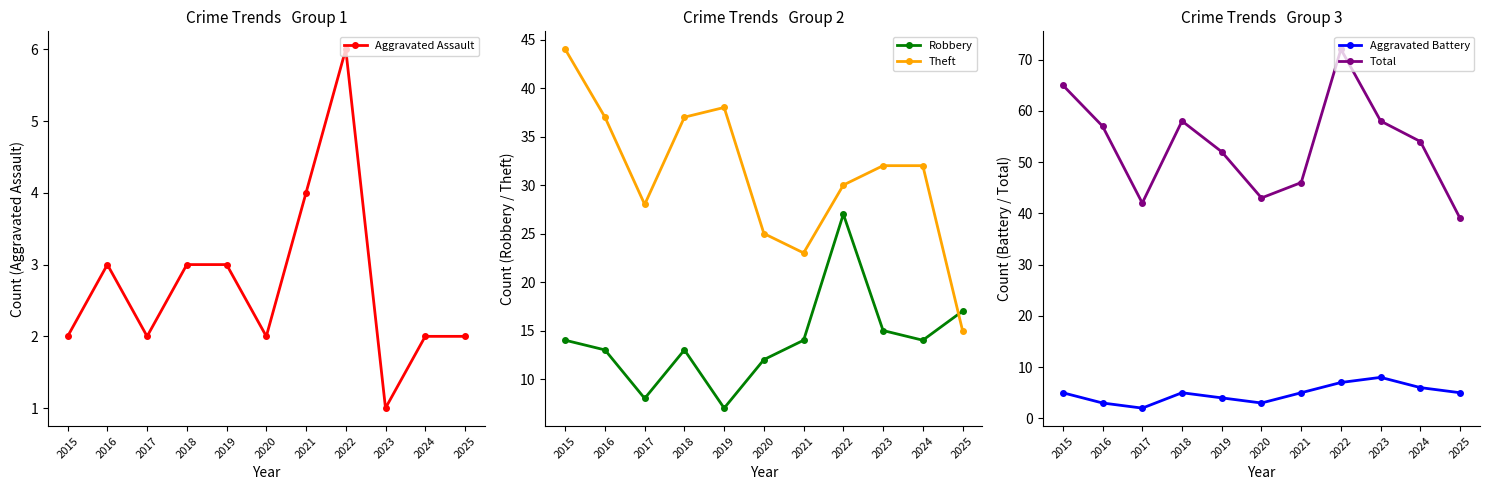

Reading right to left, list all the values displayed in this chart.

Aggravated Assault: 2	2	1	6	4	2	3	3	2	3	2
Robbery: 17	14	15	27	14	12	7	13	8	13	14
Theft: 15	32	32	30	23	25	38	37	28	37	44
Aggravated Battery: 5	6	8	7	5	3	4	5	2	3	5
Total: 39	54	58	72	46	43	52	58	42	57	65